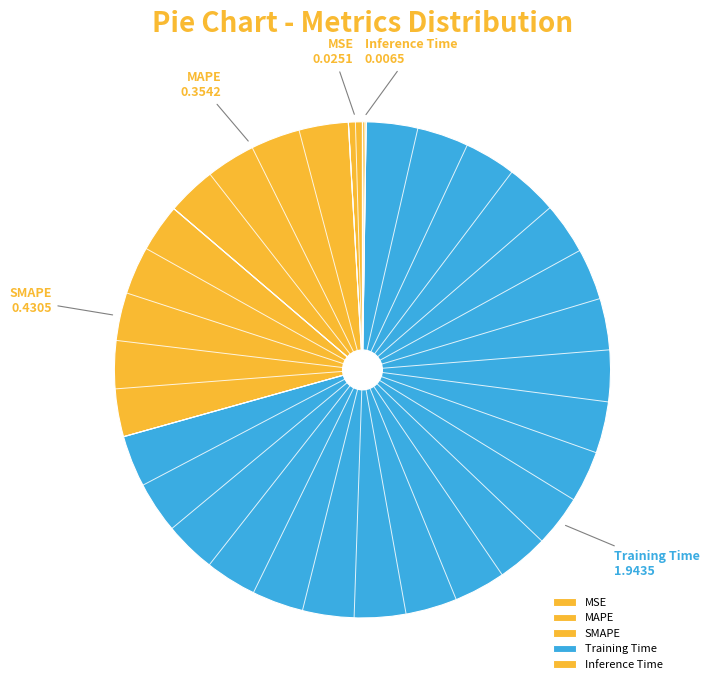

The SMAPE slice represents 5% of the pie. True or false?

False